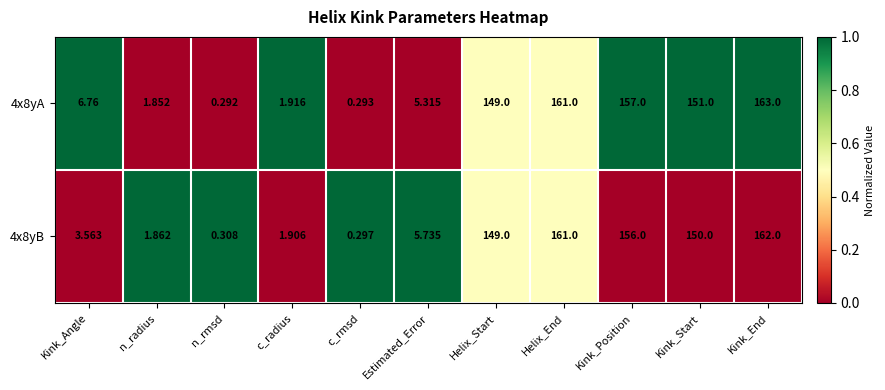

Rank the series at Kink_Angle from lowest to highest value.

4x8yB, 4x8yA